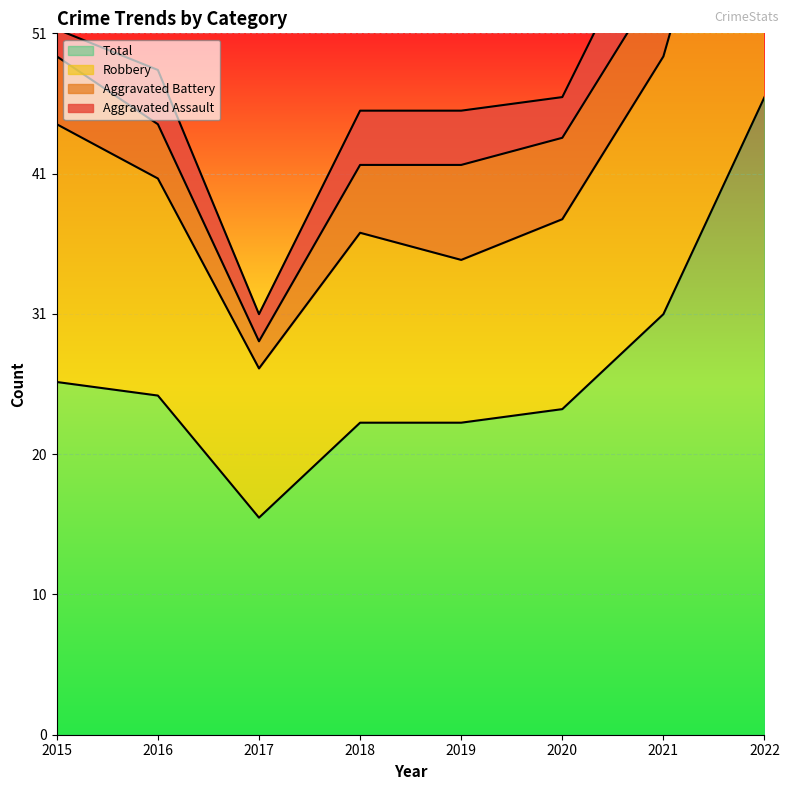

At how many categories does at least one series exceed 16?

8